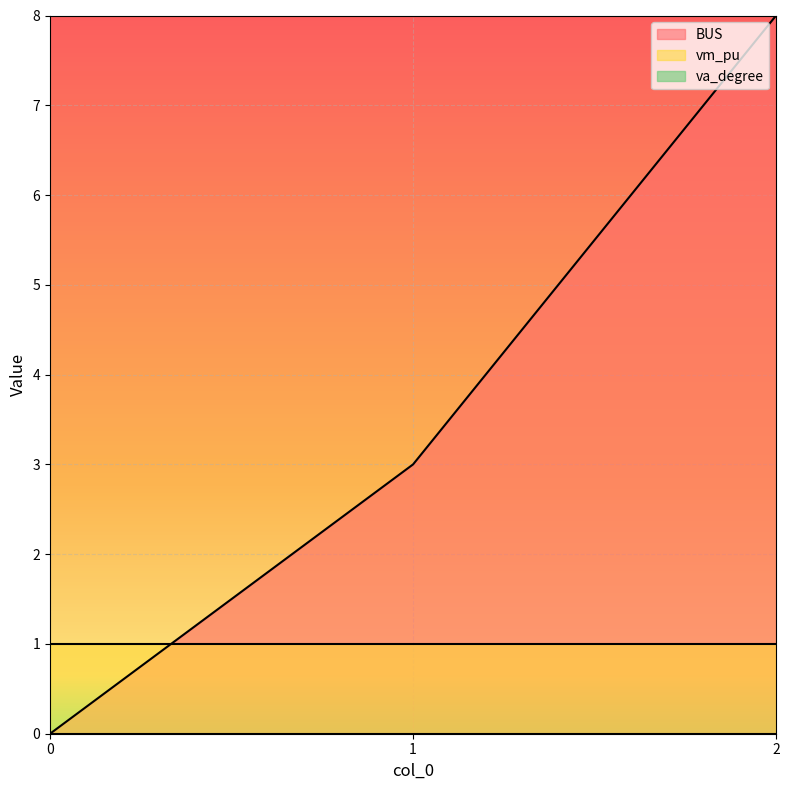

The value of BUS at 2 is 8. True or false?

True